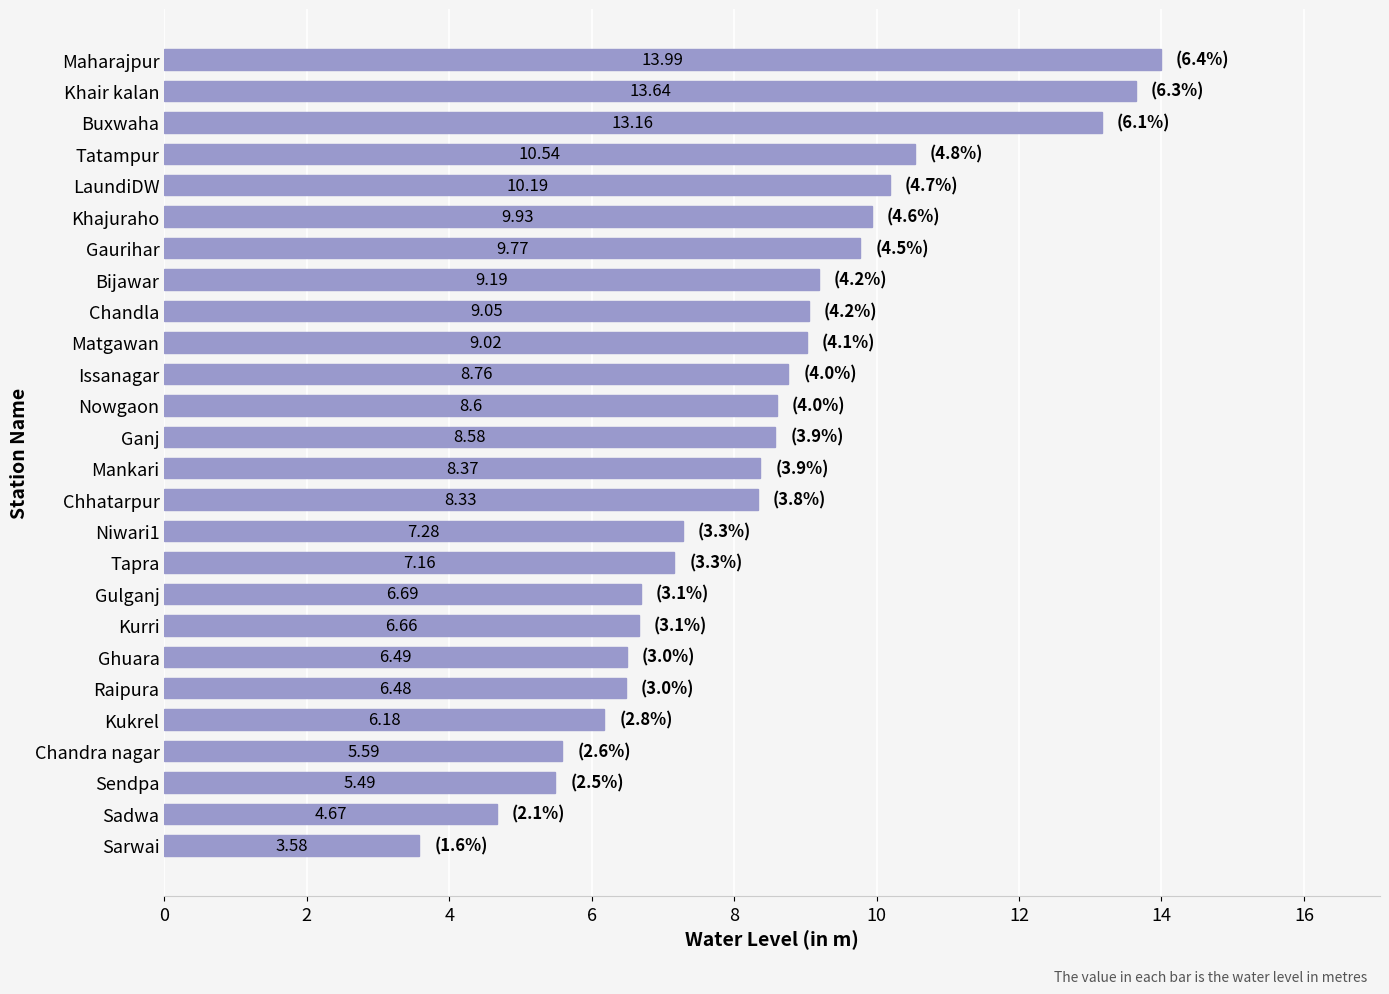

Are the bars horizontal?

Yes